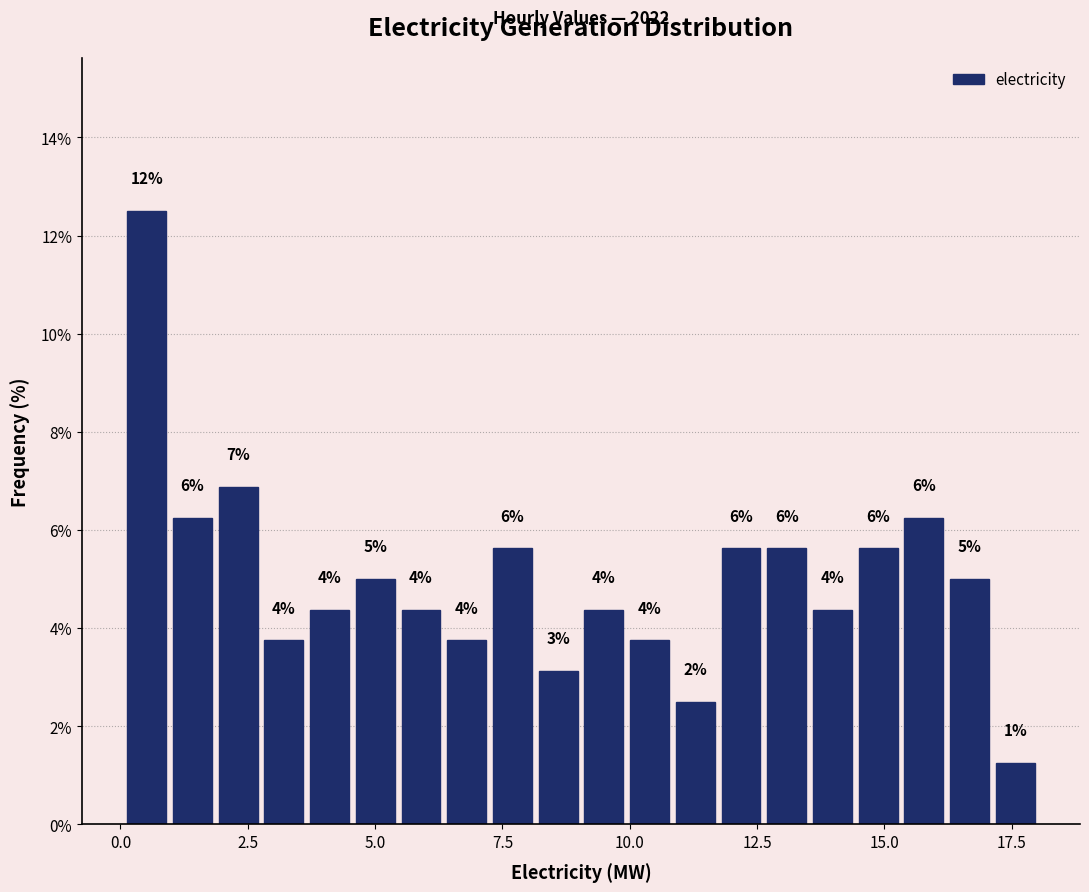

Around what value on the x-axis is the tallest bar? Give the approximate position of its centre, as read against the axis.

0.5